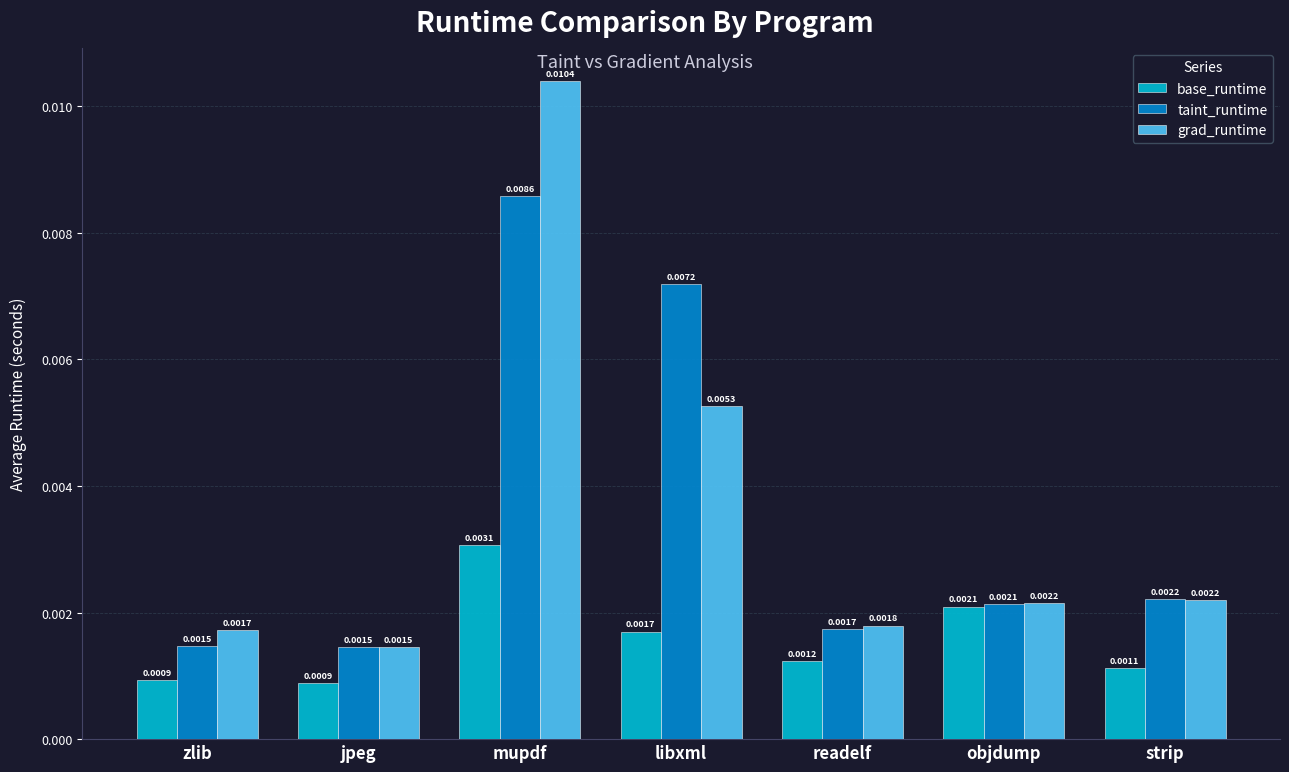

How many groups of bars are there?

7